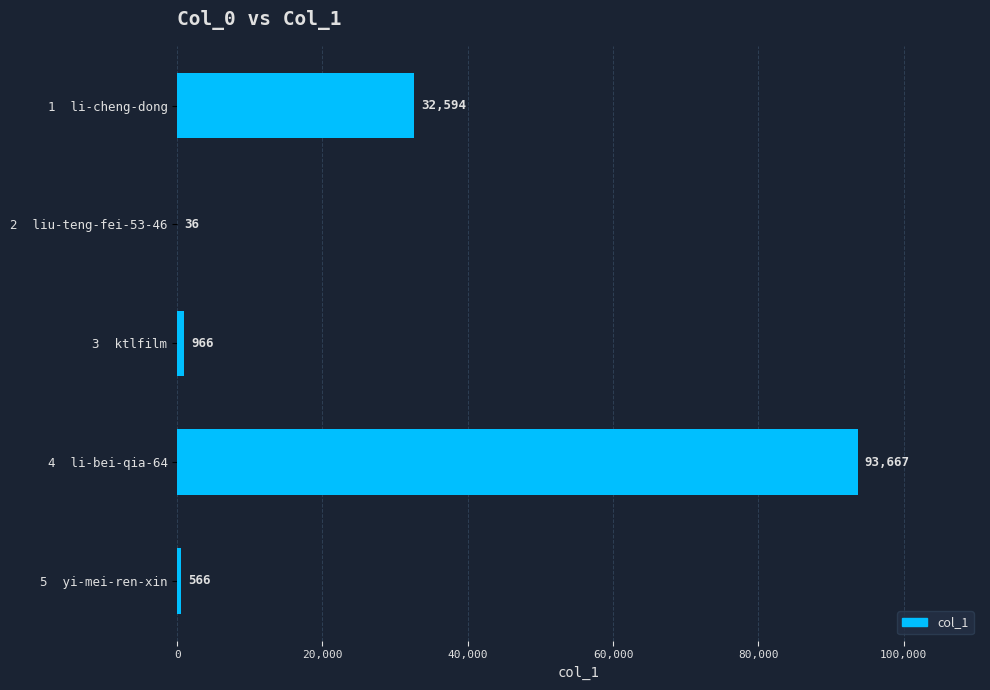

What is the sum of all values?

127829